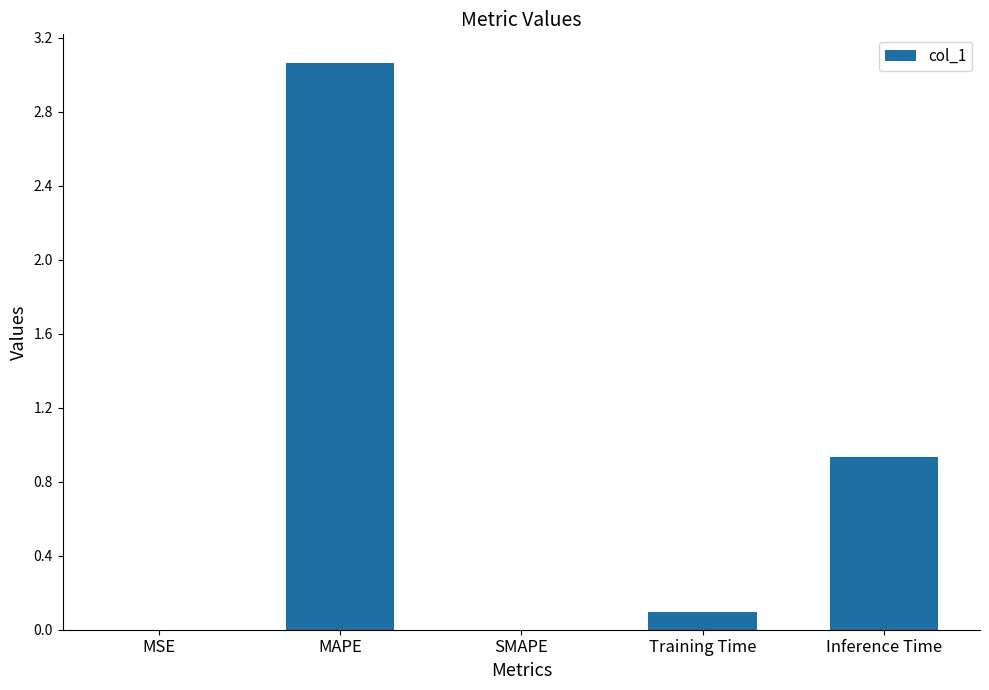

Which label corresponds to the largest value in the chart?

MAPE